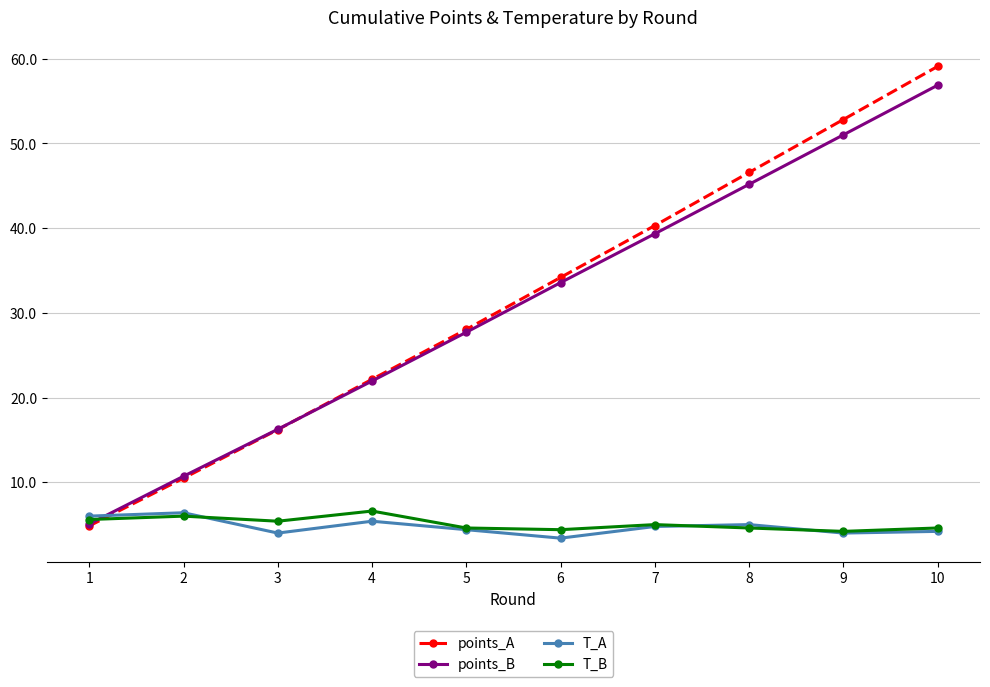

True or false: T_B has more than 1 interior local peaks.

True